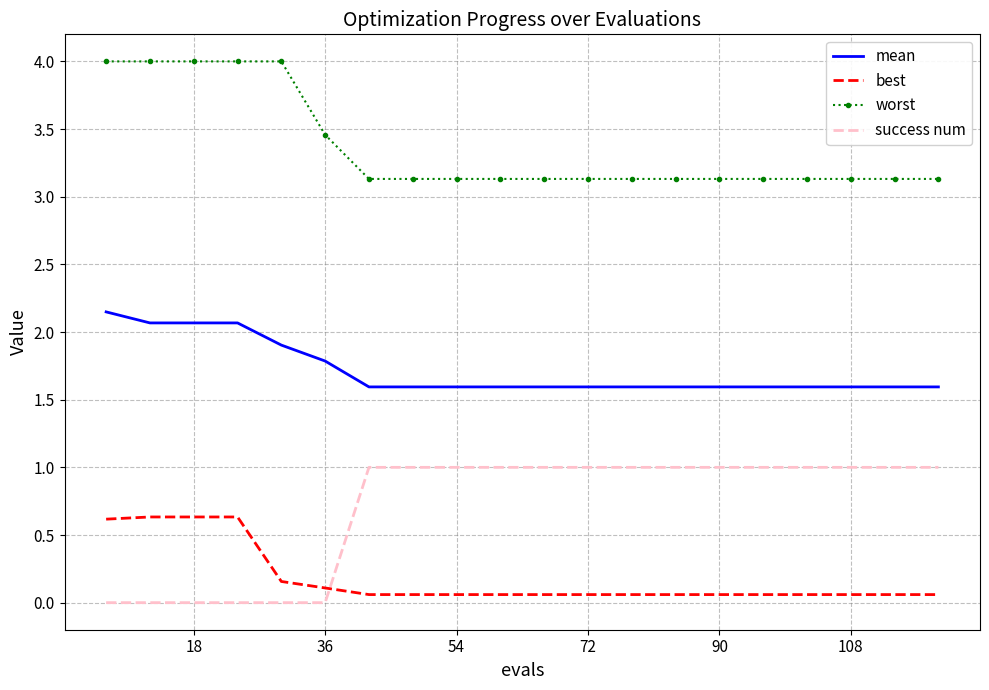

What is the difference between the maximum and minimum values in the success num series?

1.0